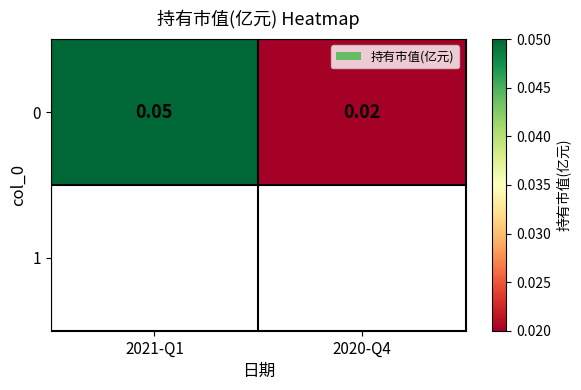

Which label corresponds to the smallest value in the chart?

2020-Q4